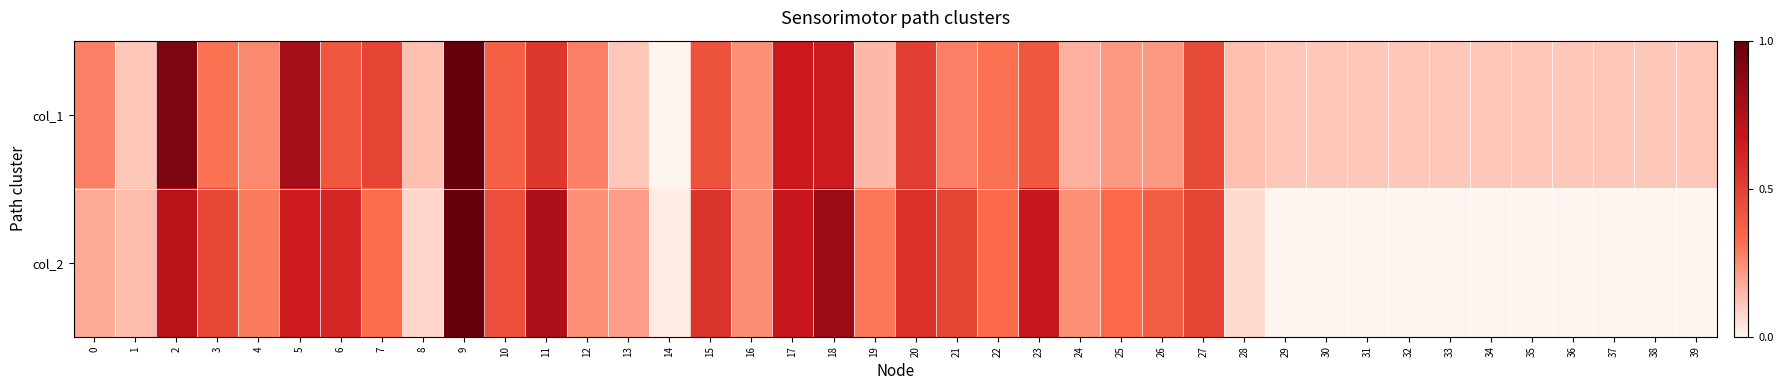

What is the total value across all series at 21?

0.8